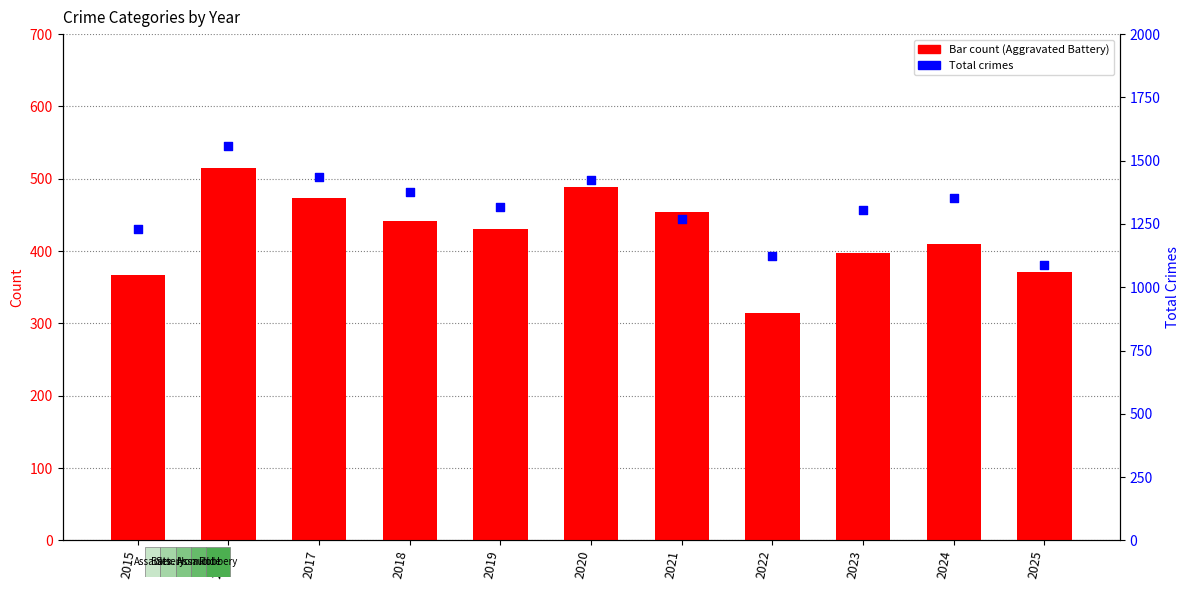

What are all the series names shown in the legend?

Aggravated Battery, Total